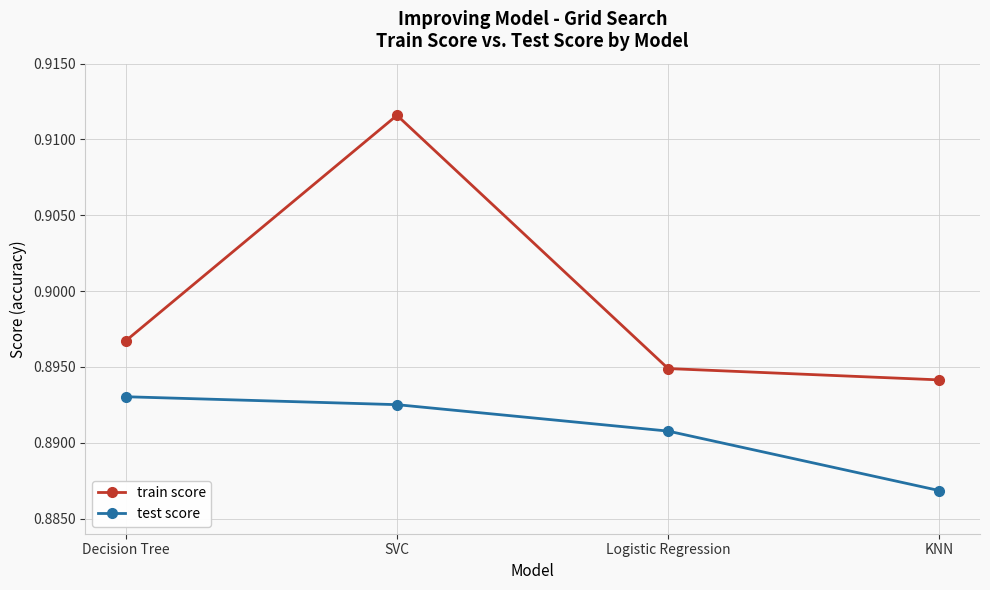

At which label is train score closest to 0?

KNN